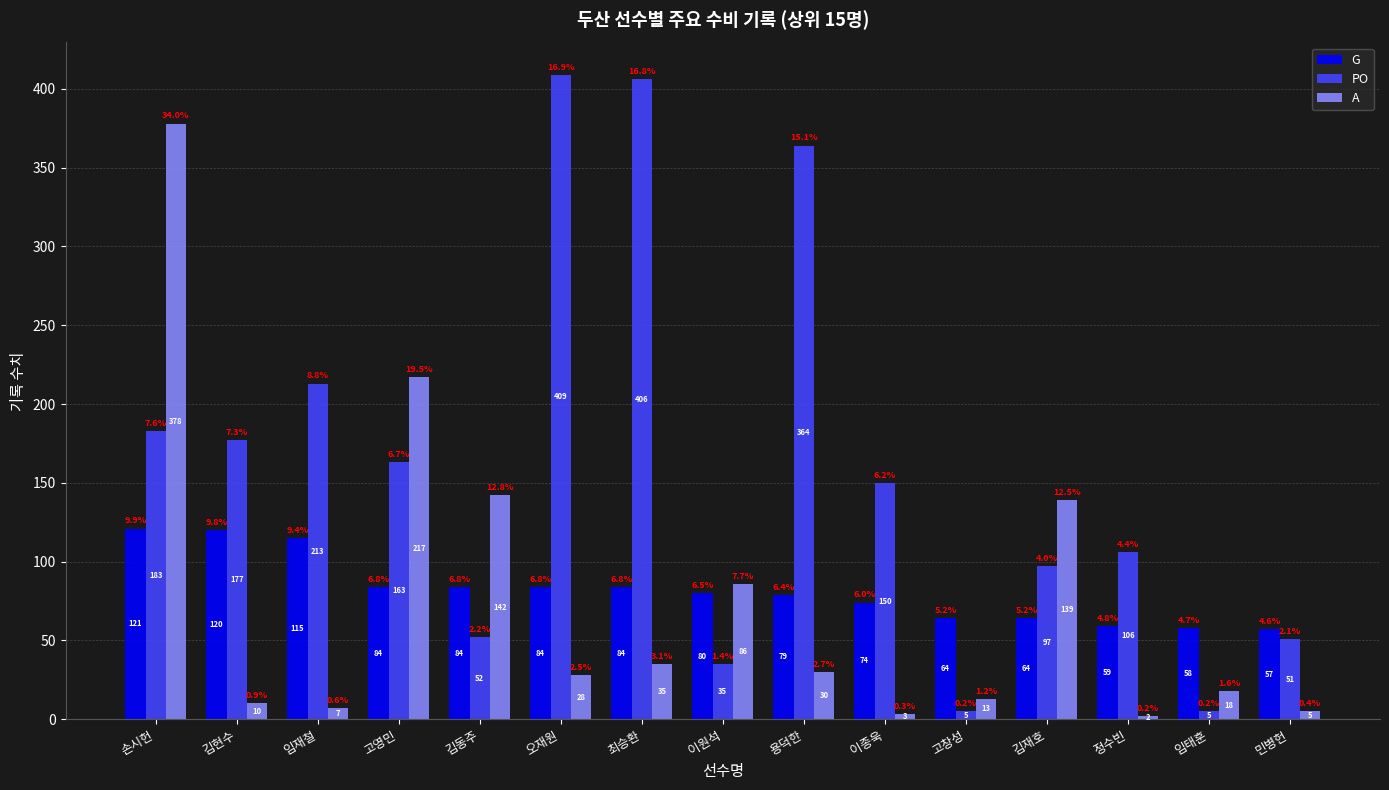

What position from the left is 임재철?

3